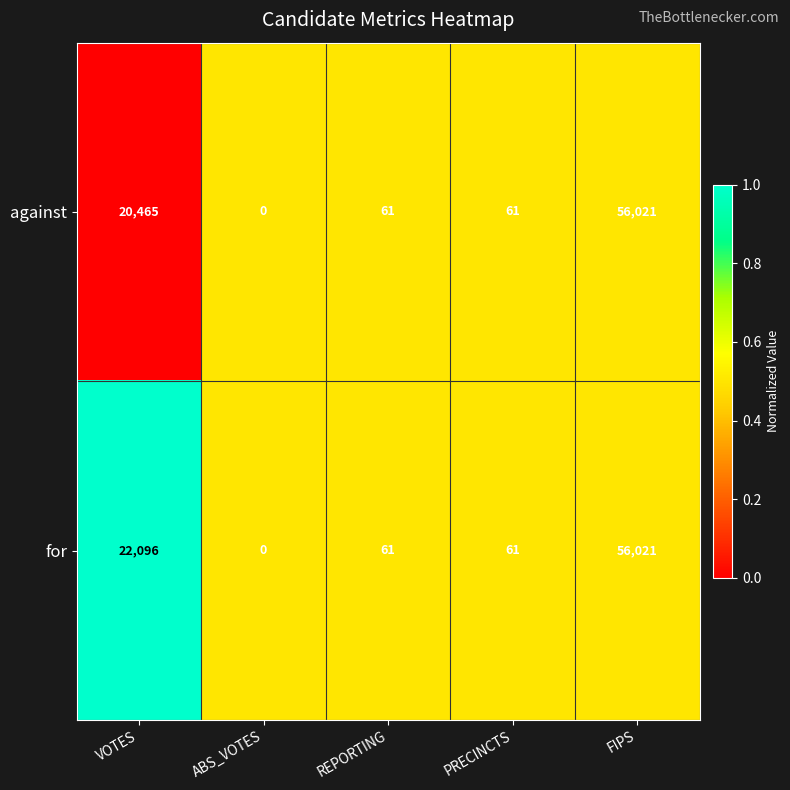

What is the difference between the highest and lowest values at VOTES?

1631